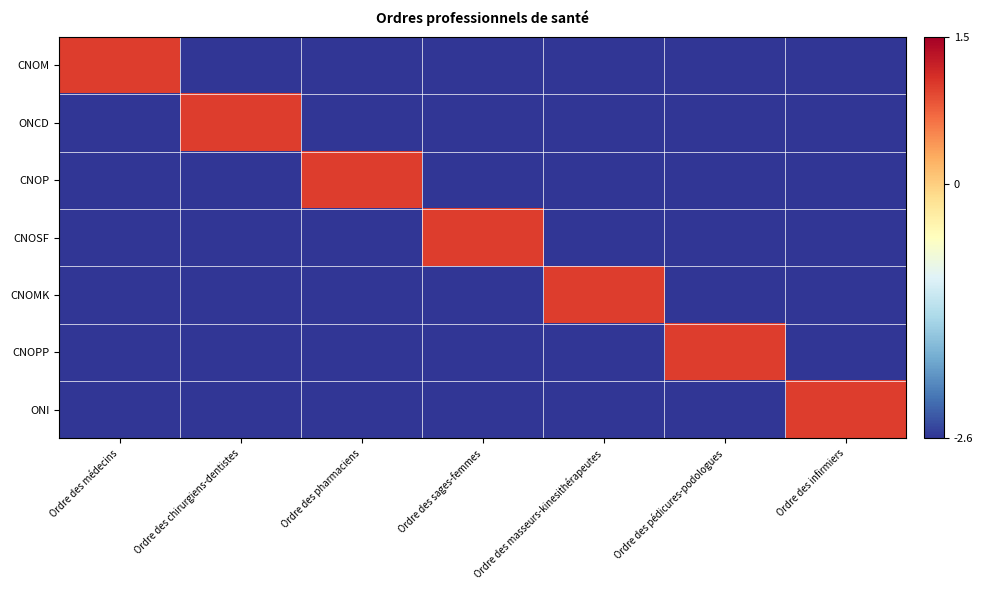

Rank the series by their maximum value, from lowest to highest.

CNOM, ONCD, CNOP, CNOSF, CNOMK, CNOPP, ONI